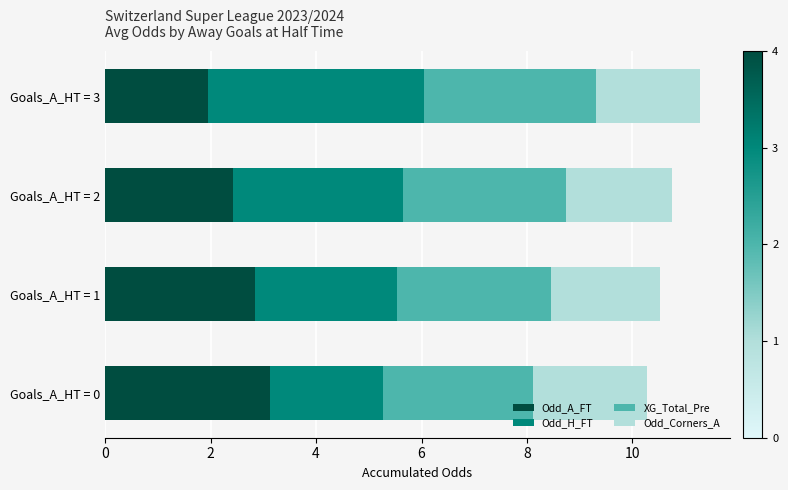

Is it true that Odd_A_FT equals 0.6 at Goals_A_HT = 2?

False